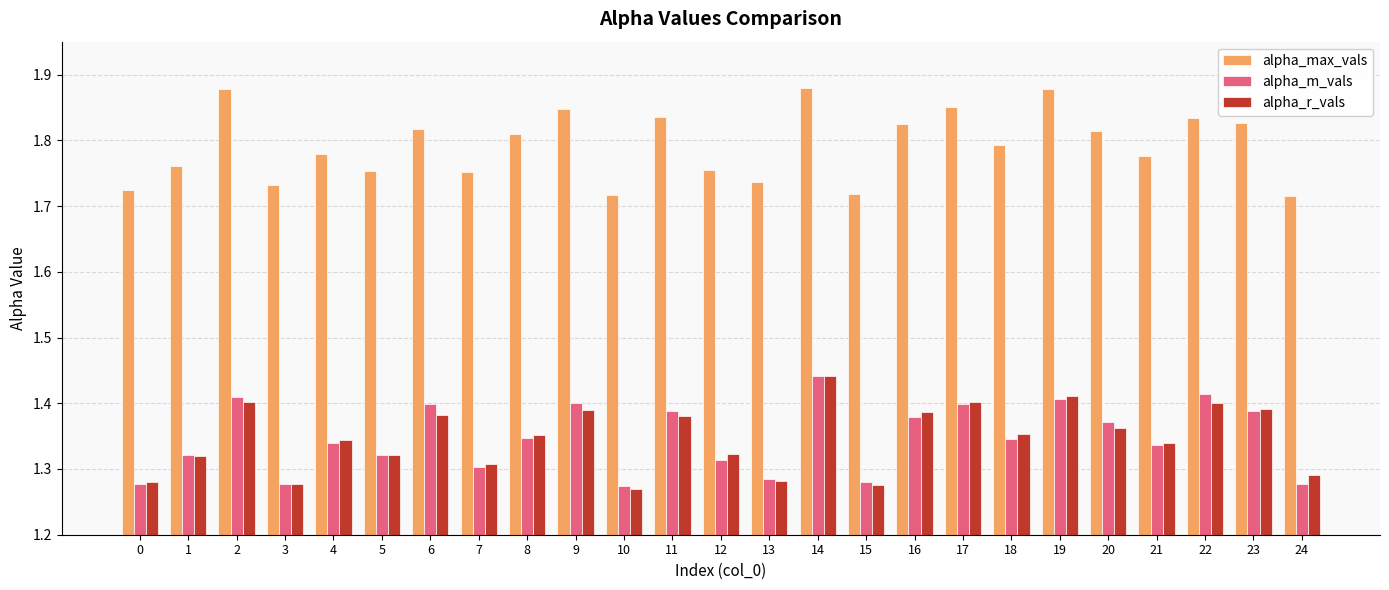

Between 12 and 18, which series saw the biggest shift?

alpha_max_vals